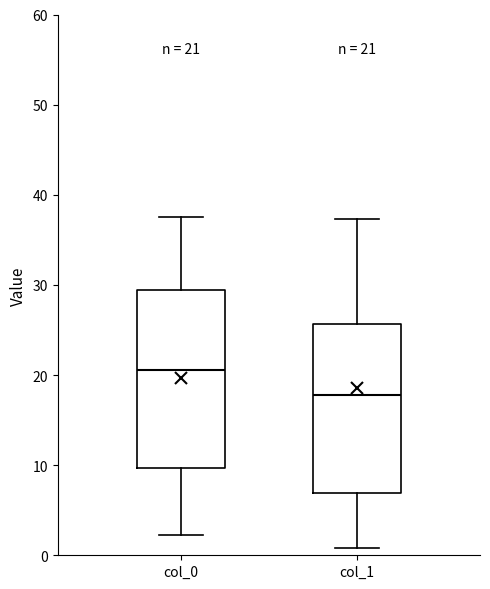

Which box's median line is the highest?

col_0